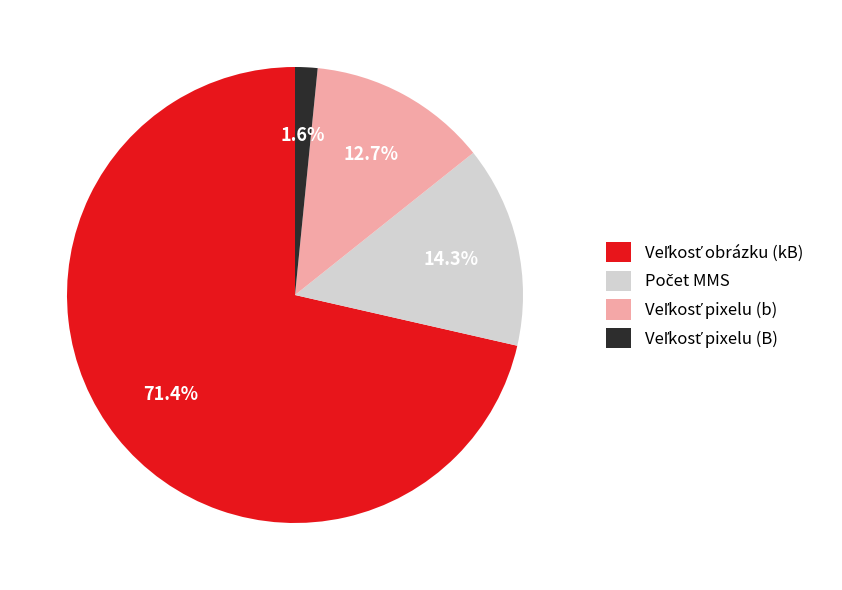

Is there a majority slice in this chart?

Yes